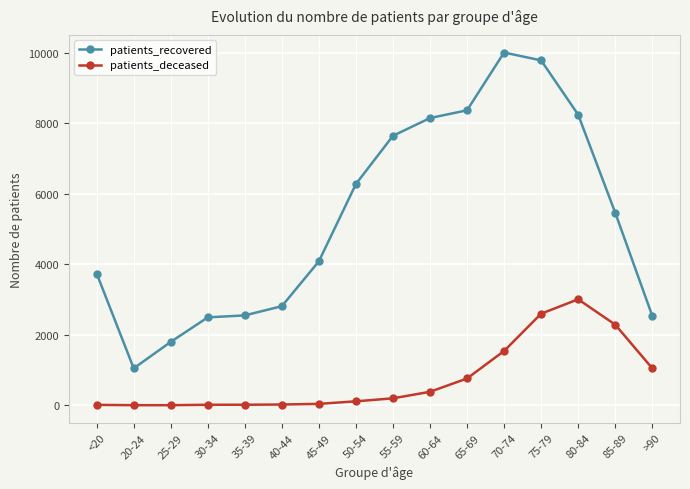

Between 25-29 and 75-79, which series saw the biggest shift?

patients_recovered